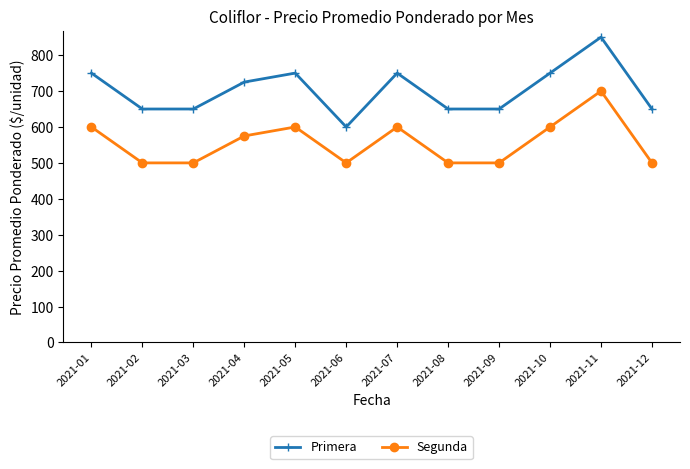

What is the total value across all series at 2021-03?

1150